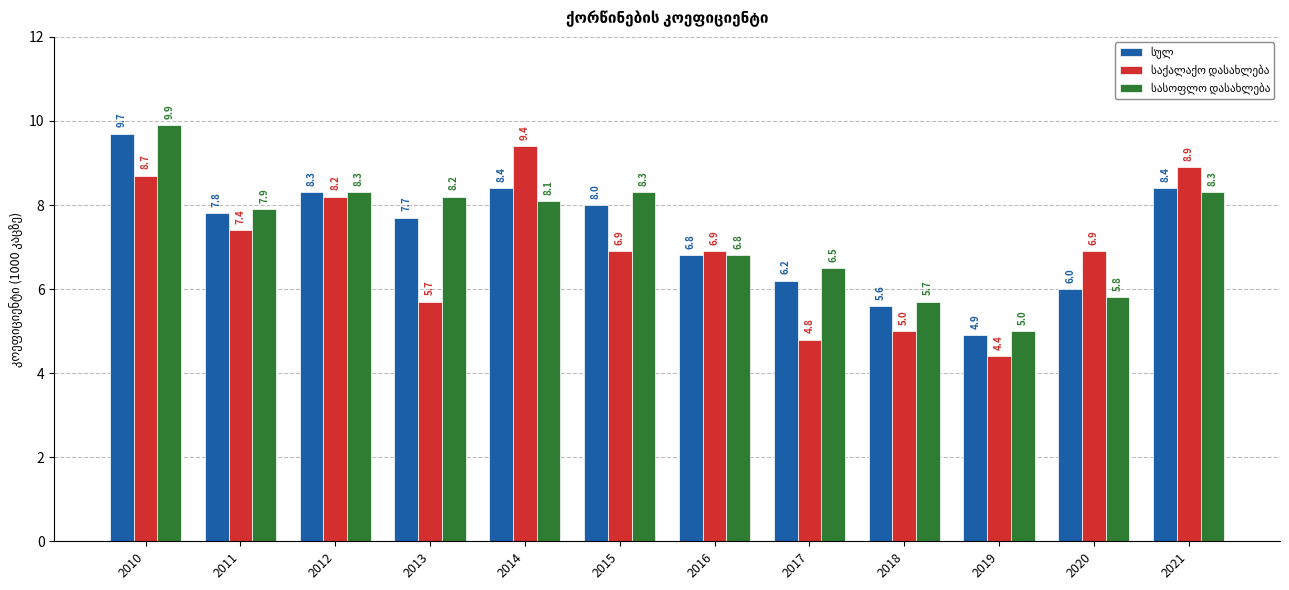

At which category does the chart reach its peak across all series?

2010